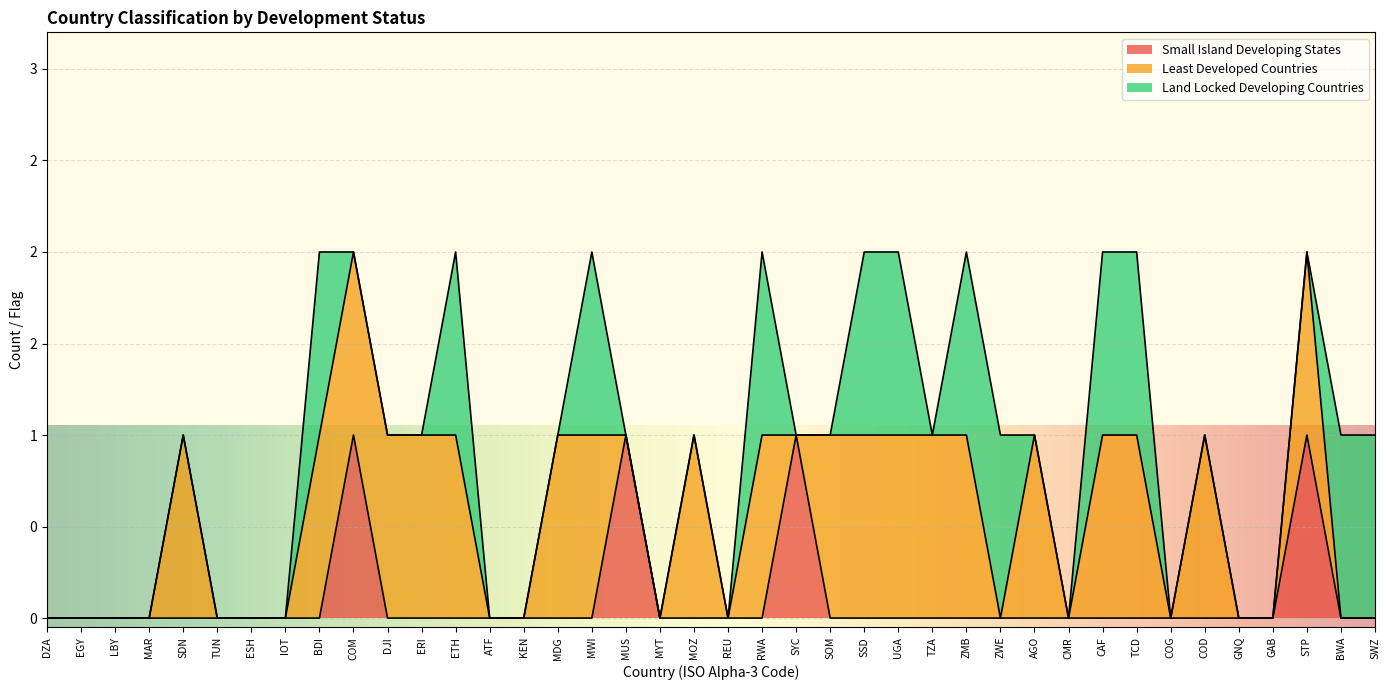

How many data points does each series have?

40